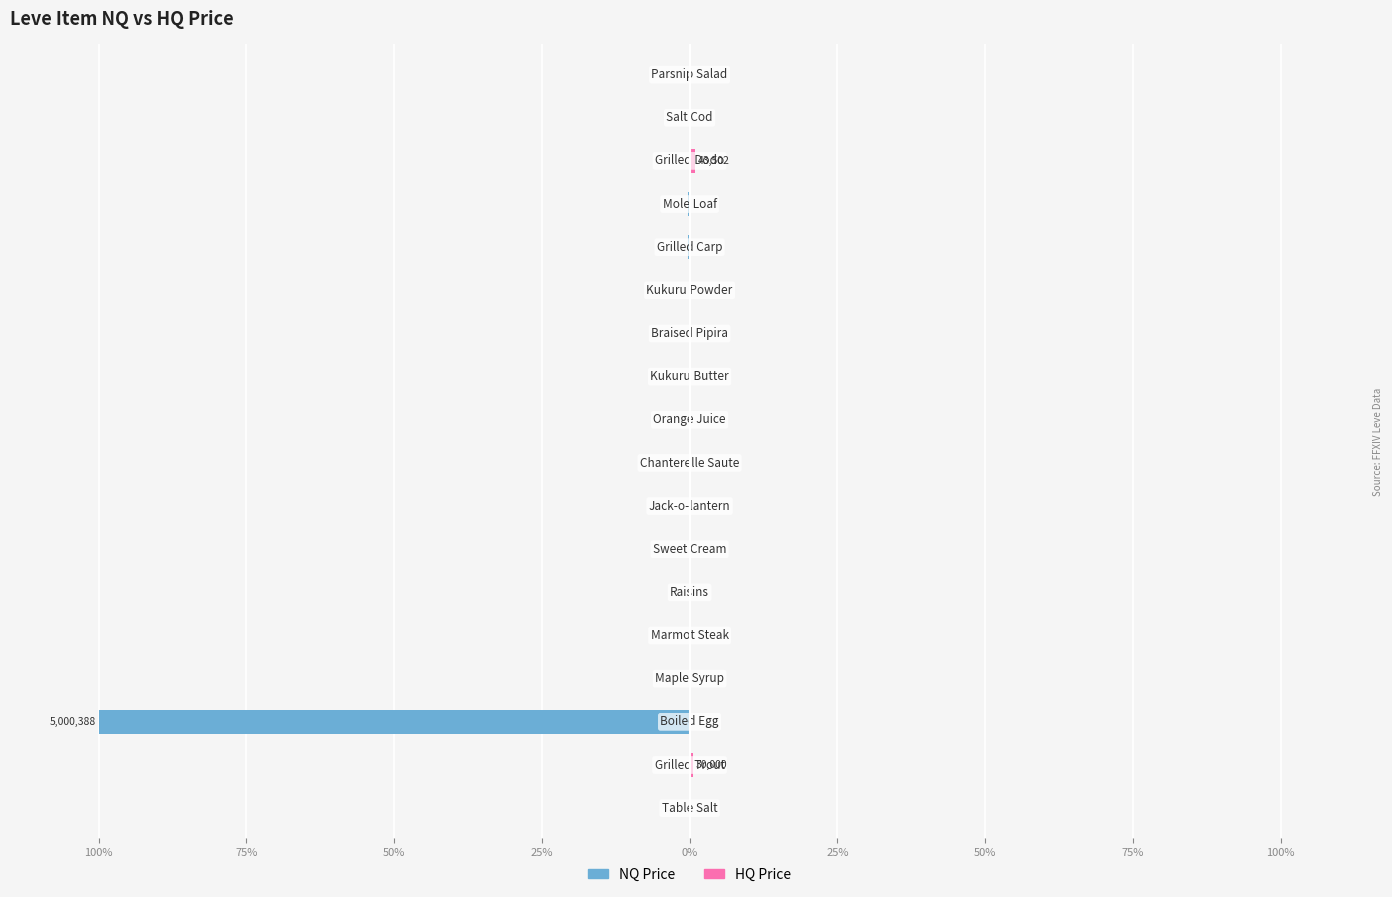

How many data points in NQ Price are less than 0?

14